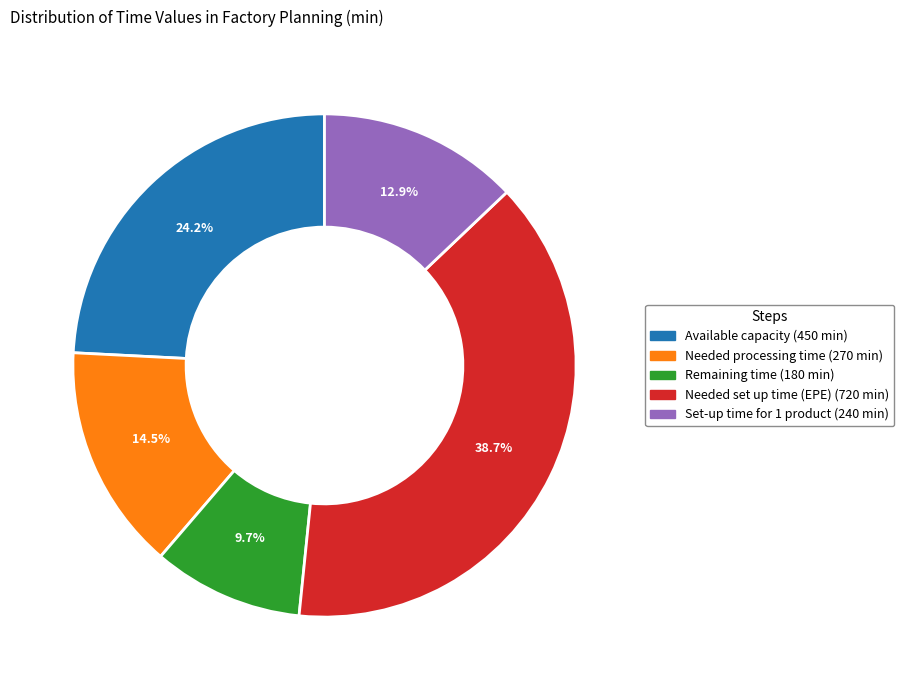

To the nearest percent, what is the combined percentage of Needed set up time (EPE) and Needed processing time?

53%